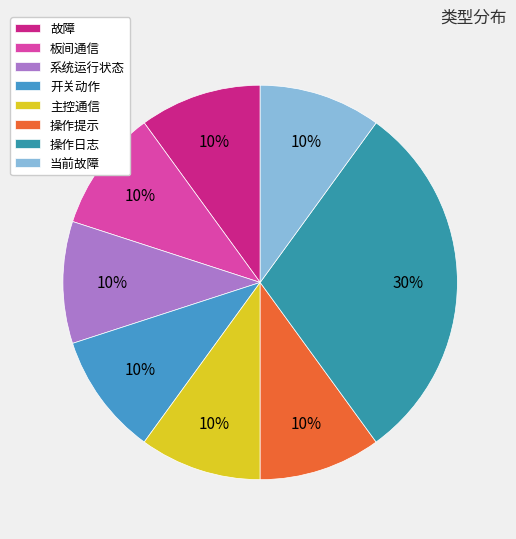

To the nearest percent, what is the difference between the largest and smallest slice percentages?

20%